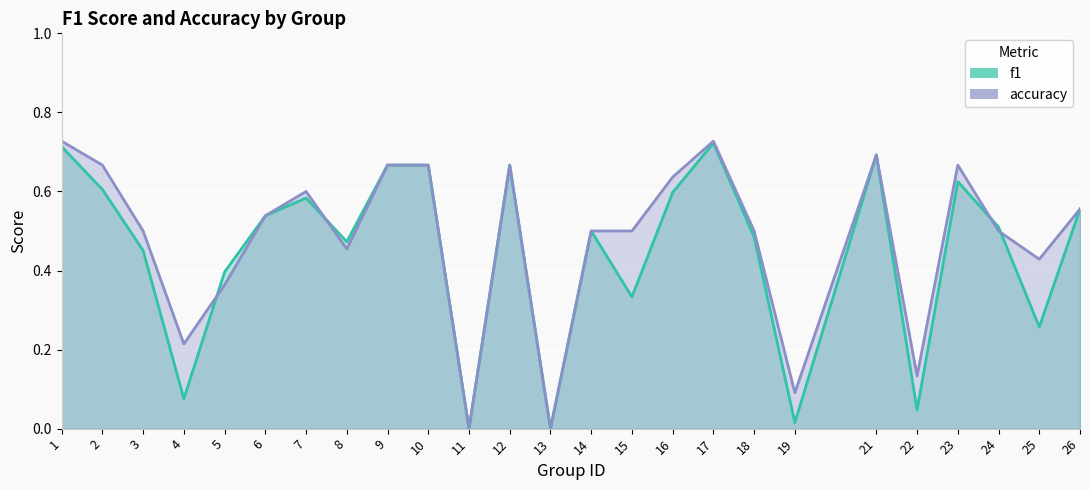

List the series in order of their peak value, lowest first.

f1, accuracy